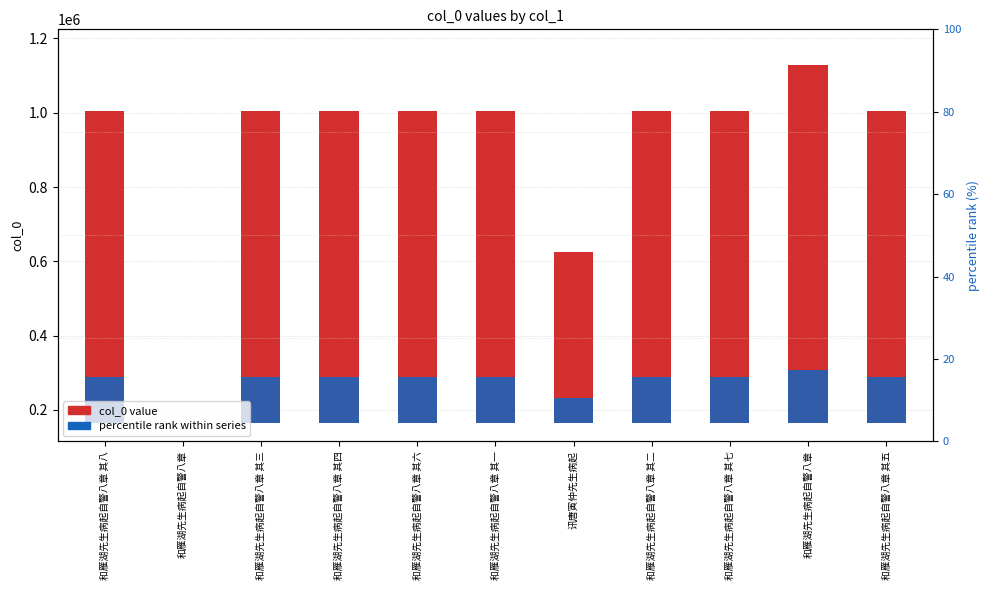

Reading right to left, what are all the values shown in this chart?

col_0 value: 840719.0	964538.0	840717.0	840722.0	460541.0	840723.0	840718.0	840720.0	840721.0	0.0	840716.0
percentile rank within series: 126107.8	144680.7	126107.5	126108.3	69081.1	126108.5	126107.7	126108.0	126108.2	0.0	126107.4